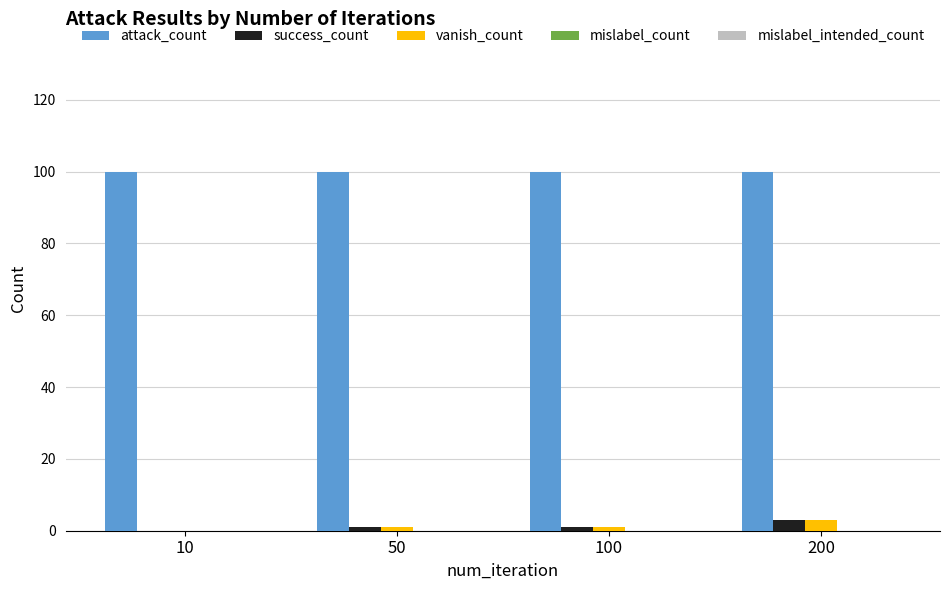

Which series has the largest total across all categories?

attack_count